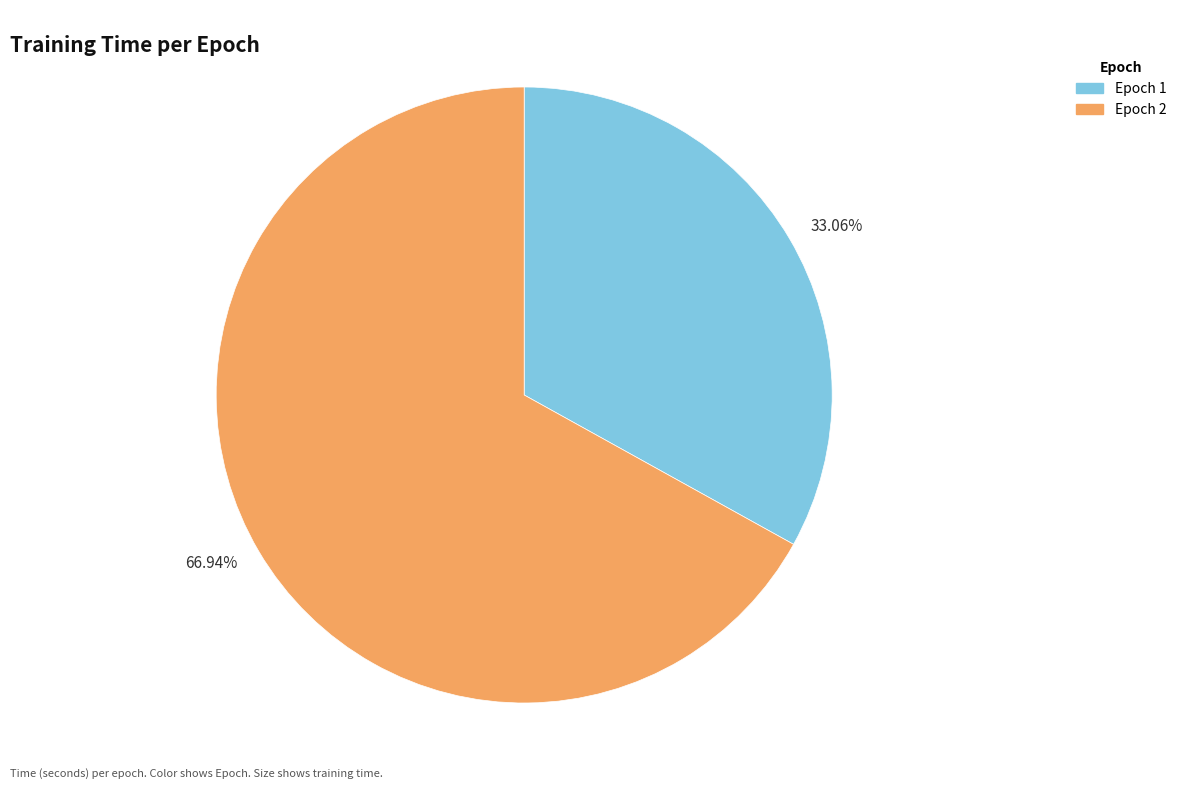

To the nearest percent, what is the average slice percentage?

50%